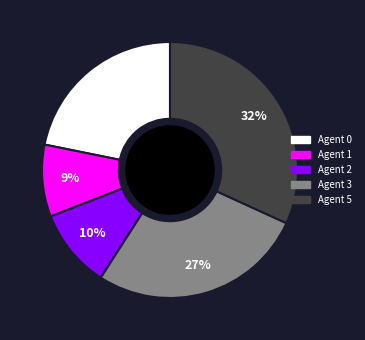

Is there any slice that represents more than half of the pie?

No